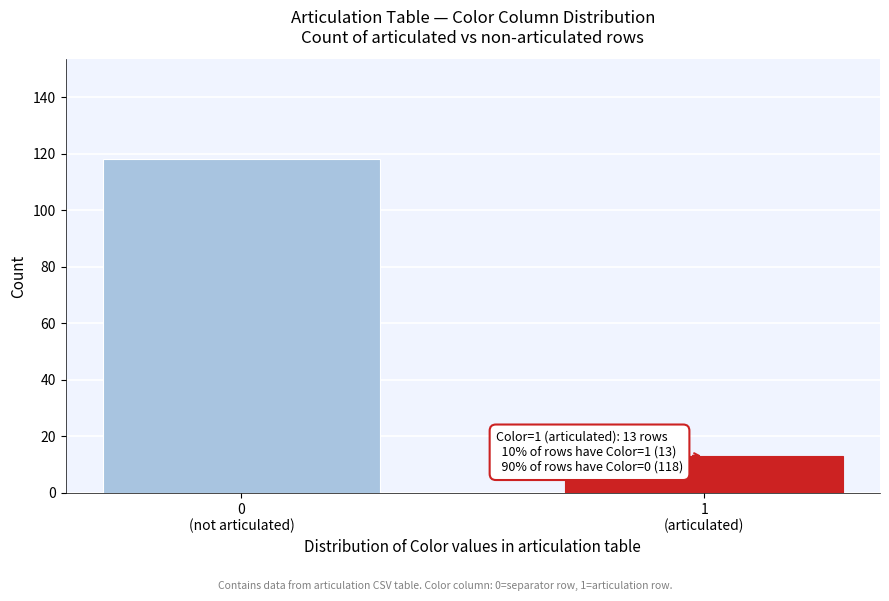

Reading left to right, extract all data points from this chart.

118	13